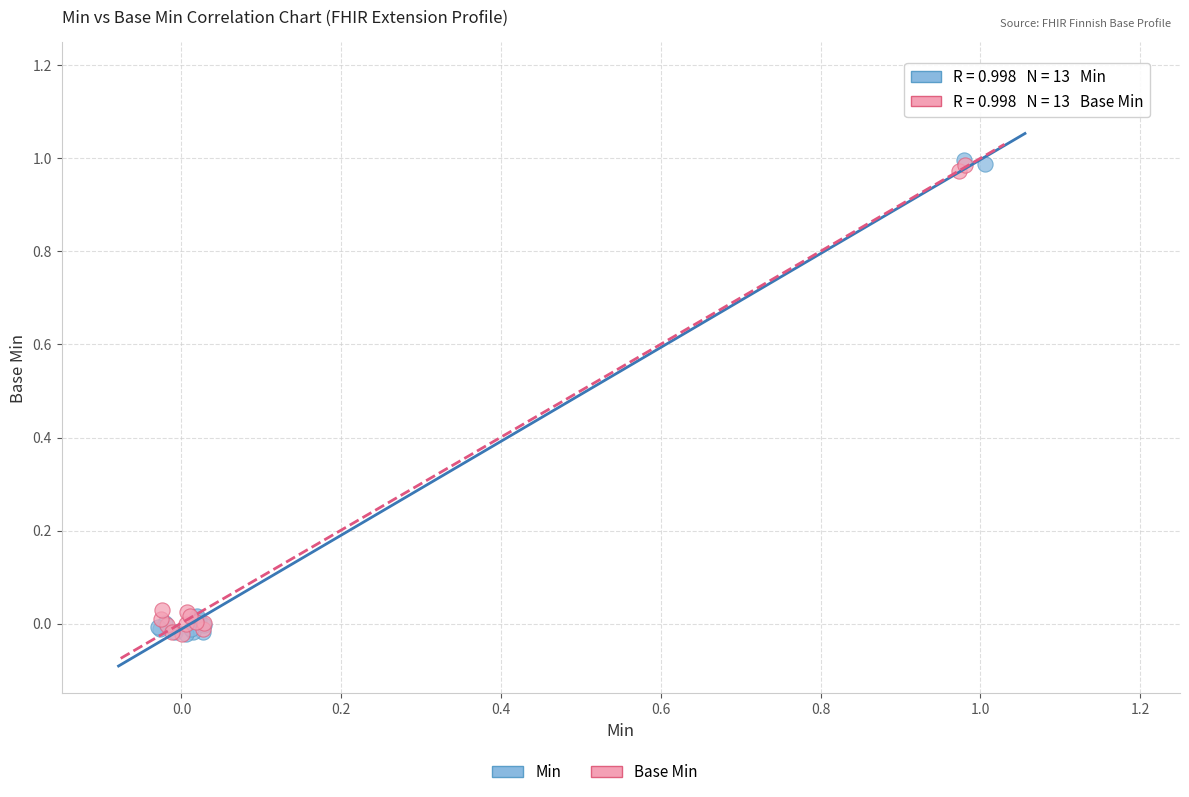

Which series has the widest spread of Y values?

Min